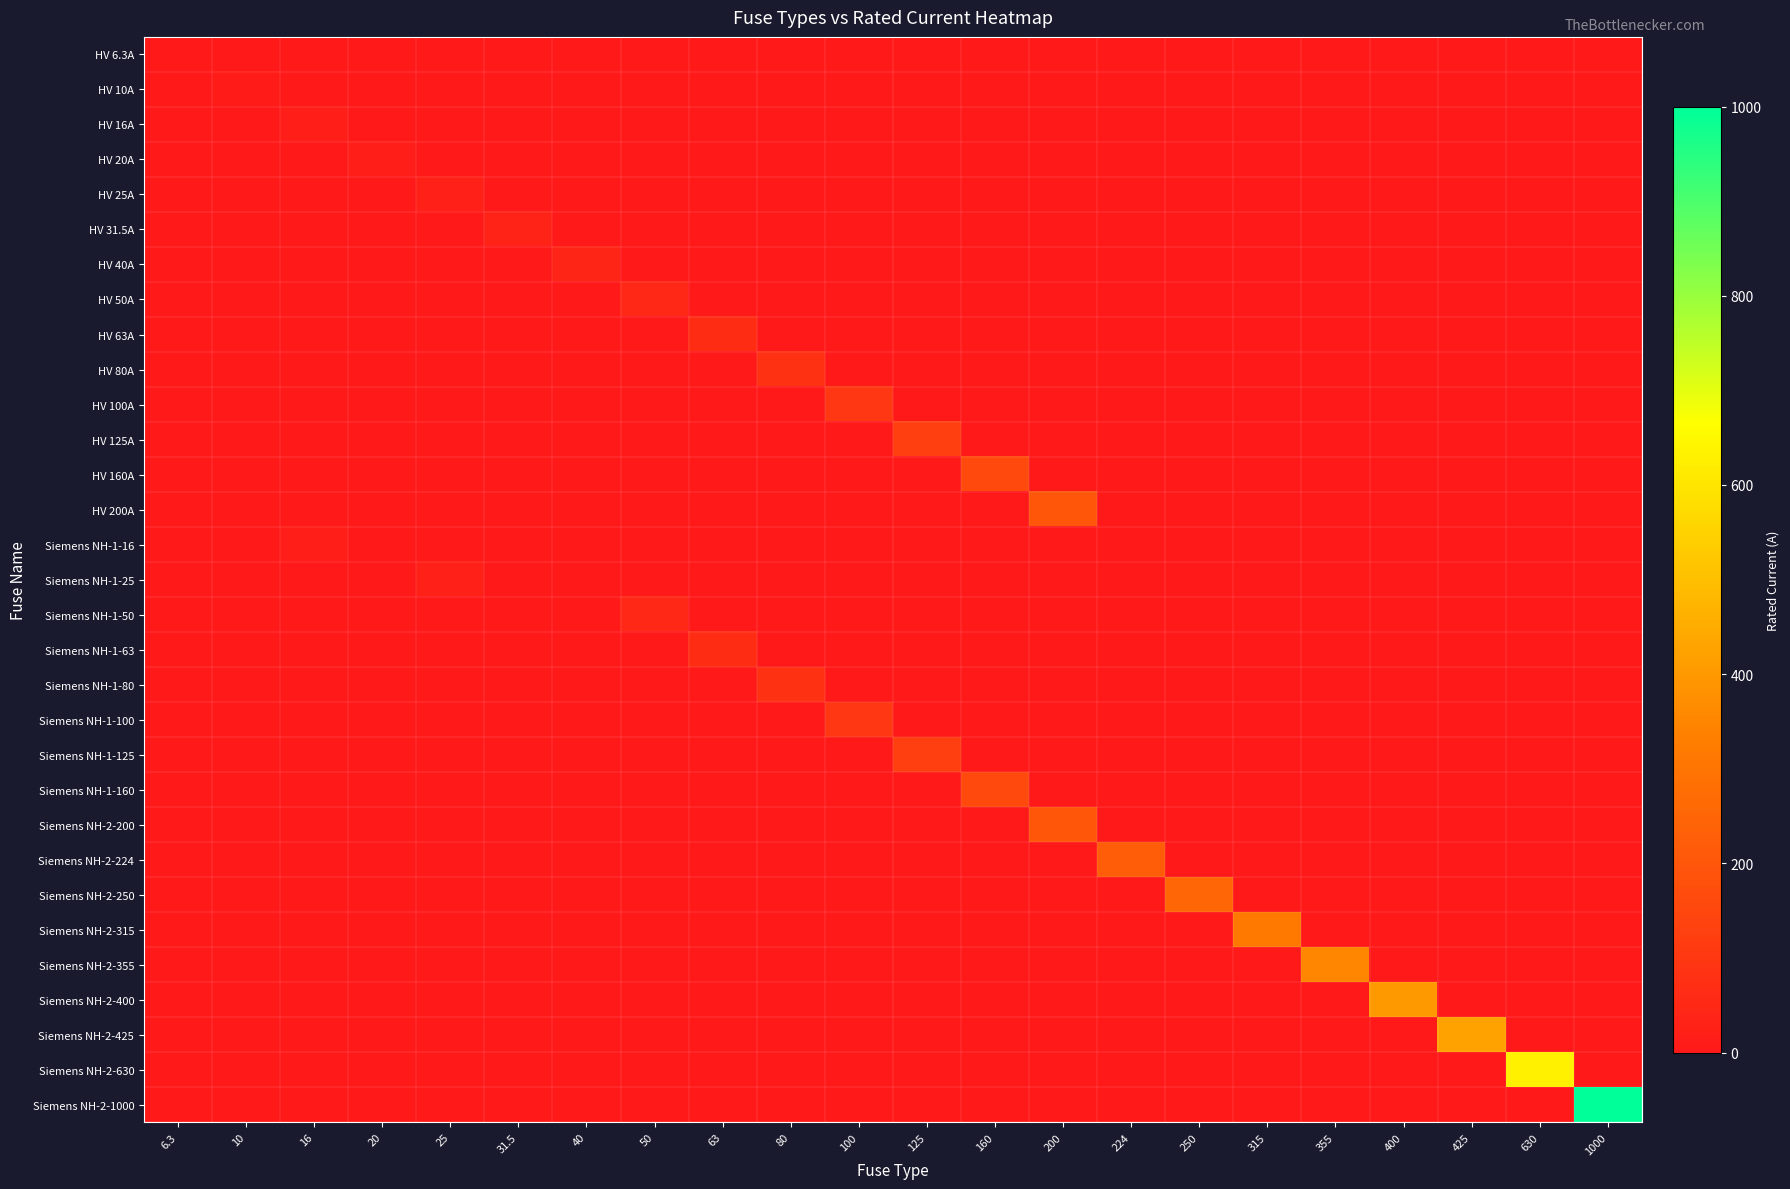

Rank the series by their maximum value, from highest to lowest.

Siemens NH-2-1000, Siemens NH-2-630, Siemens NH-2-425, Siemens NH-2-400, Siemens NH-2-355, Siemens NH-2-315, Siemens NH-2-250, Siemens NH-2-224, HV 200A, Siemens NH-2-200, HV 160A, Siemens NH-1-160, HV 125A, Siemens NH-1-125, HV 100A, Siemens NH-1-100, HV 80A, Siemens NH-1-80, HV 63A, Siemens NH-1-63, HV 50A, Siemens NH-1-50, HV 40A, HV 31.5A, HV 25A, Siemens NH-1-25, HV 20A, HV 16A, Siemens NH-1-16, HV 10A, HV 6.3A